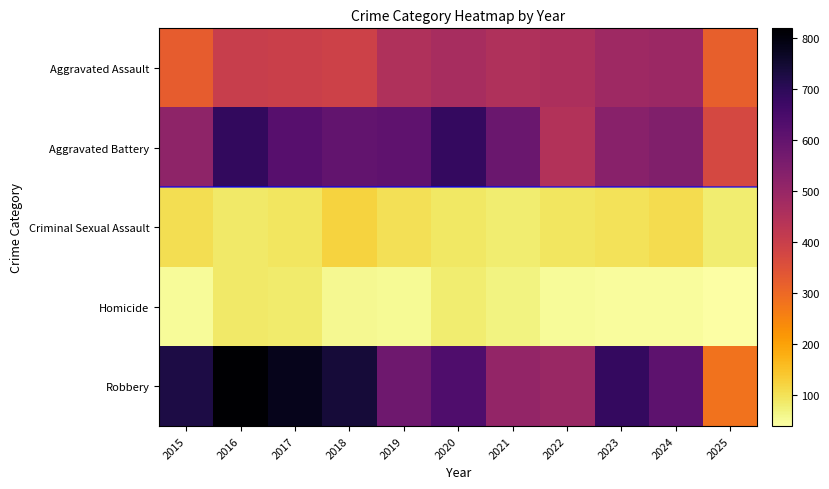

Reading left to right, transcribe all the data shown in this chart.

Aggravated Assault: 2015=323	2016=402	2017=396	2018=392	2019=452	2020=466	2021=452	2022=458	2023=486	2024=492	2025=319
Aggravated Battery: 2015=515	2016=691	2017=623	2018=600	2019=608	2020=686	2021=587	2022=446	2023=529	2024=543	2025=372
Criminal Sexual Assault: 2015=105	2016=87	2017=91	2018=123	2019=102	2020=89	2021=80	2022=93	2023=98	2024=107	2025=81
Homicide: 2015=50	2016=87	2017=82	2018=56	2019=53	2020=81	2021=69	2022=50	2023=48	2024=48	2025=39
Robbery: 2015=726	2016=819	2017=780	2018=741	2019=577	2020=637	2021=506	2022=495	2023=687	2024=610	2025=282